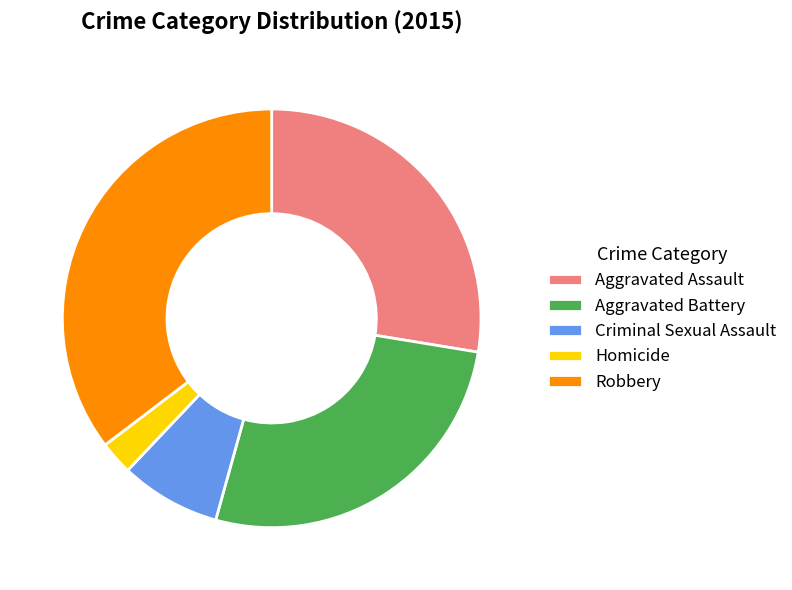

Approximately how many times larger is the value at Homicide compared to Criminal Sexual Assault?

0.3